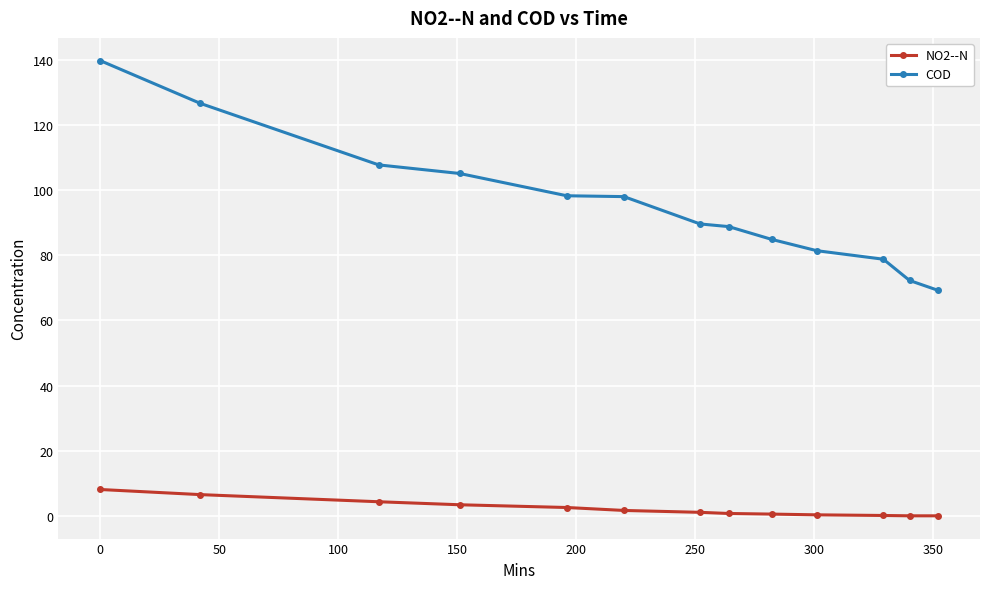

What is the difference between the second highest and second lowest values in the NO2--N series?

6.5